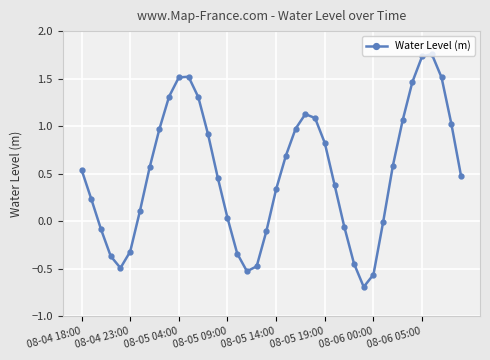

What is the sum of all values?

20.1